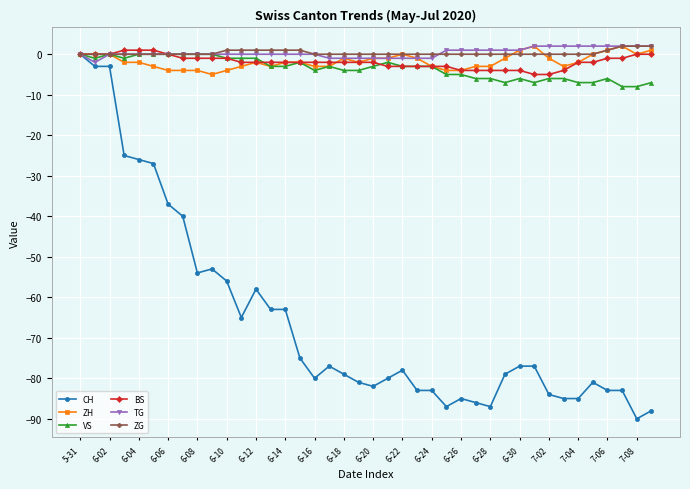

What is the lowest value of the CH series?

-90